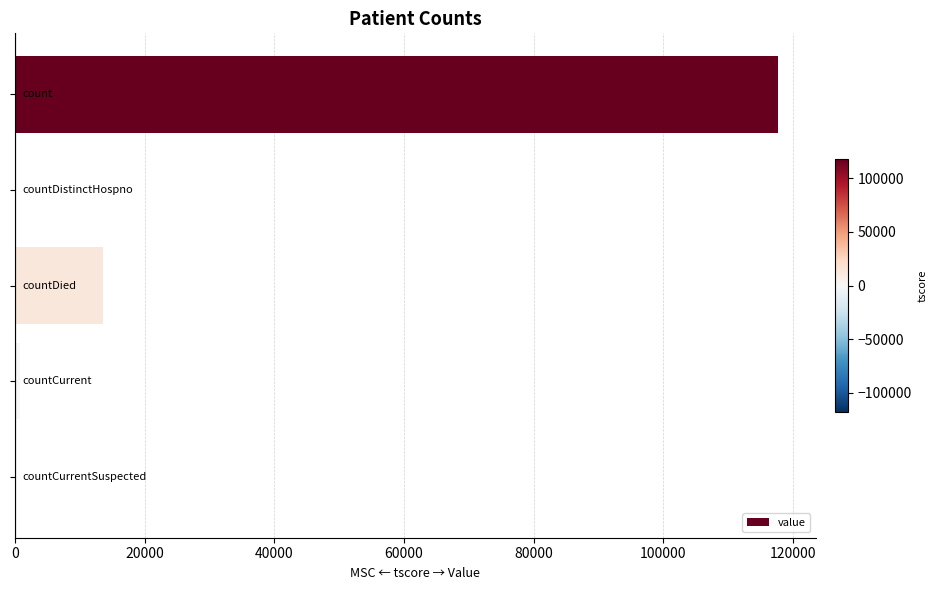

What is the sum of all values?

132075